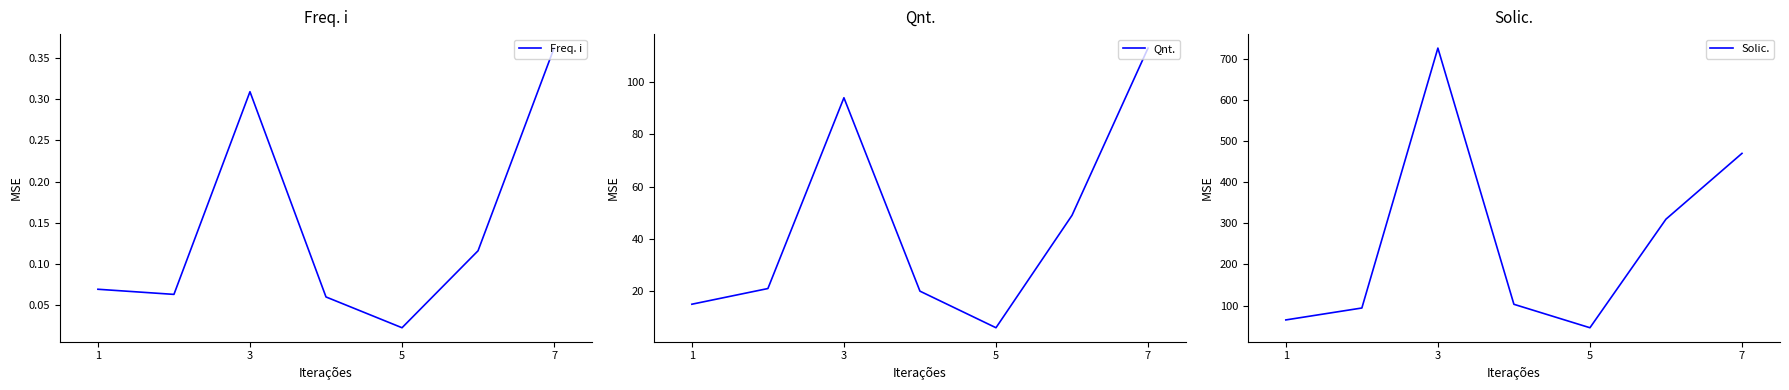

How many series are shown in this chart?

3